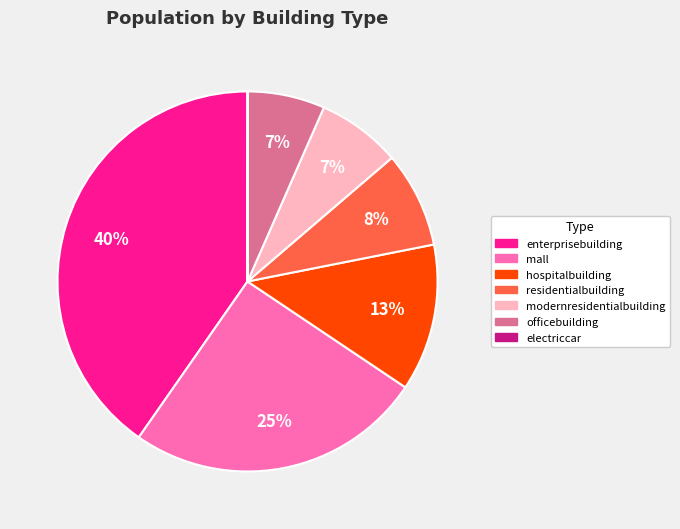

Is the sum of modernresidentialbuilding and mall greater than half?

No